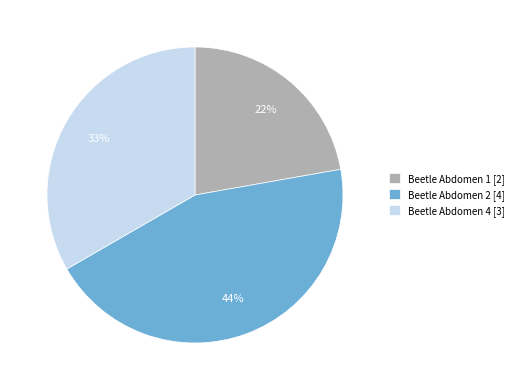

Which slice is the largest?

Beetle Abdomen 2 [4]